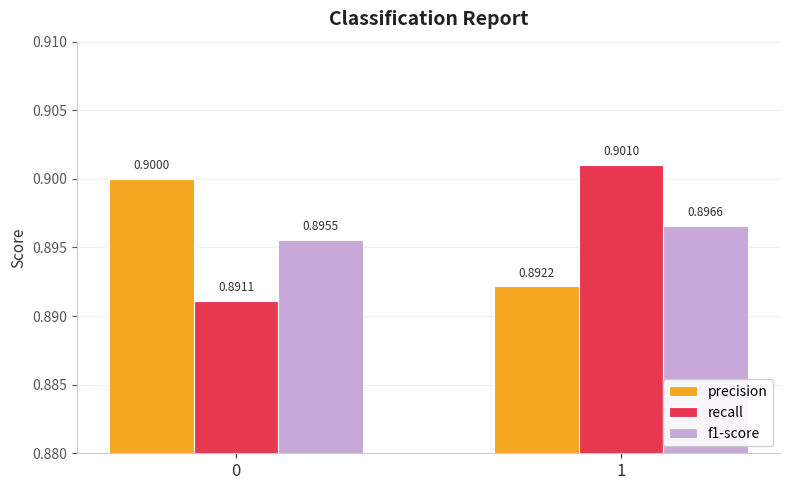

The recall series shows 0.5 at 1. True or false?

False